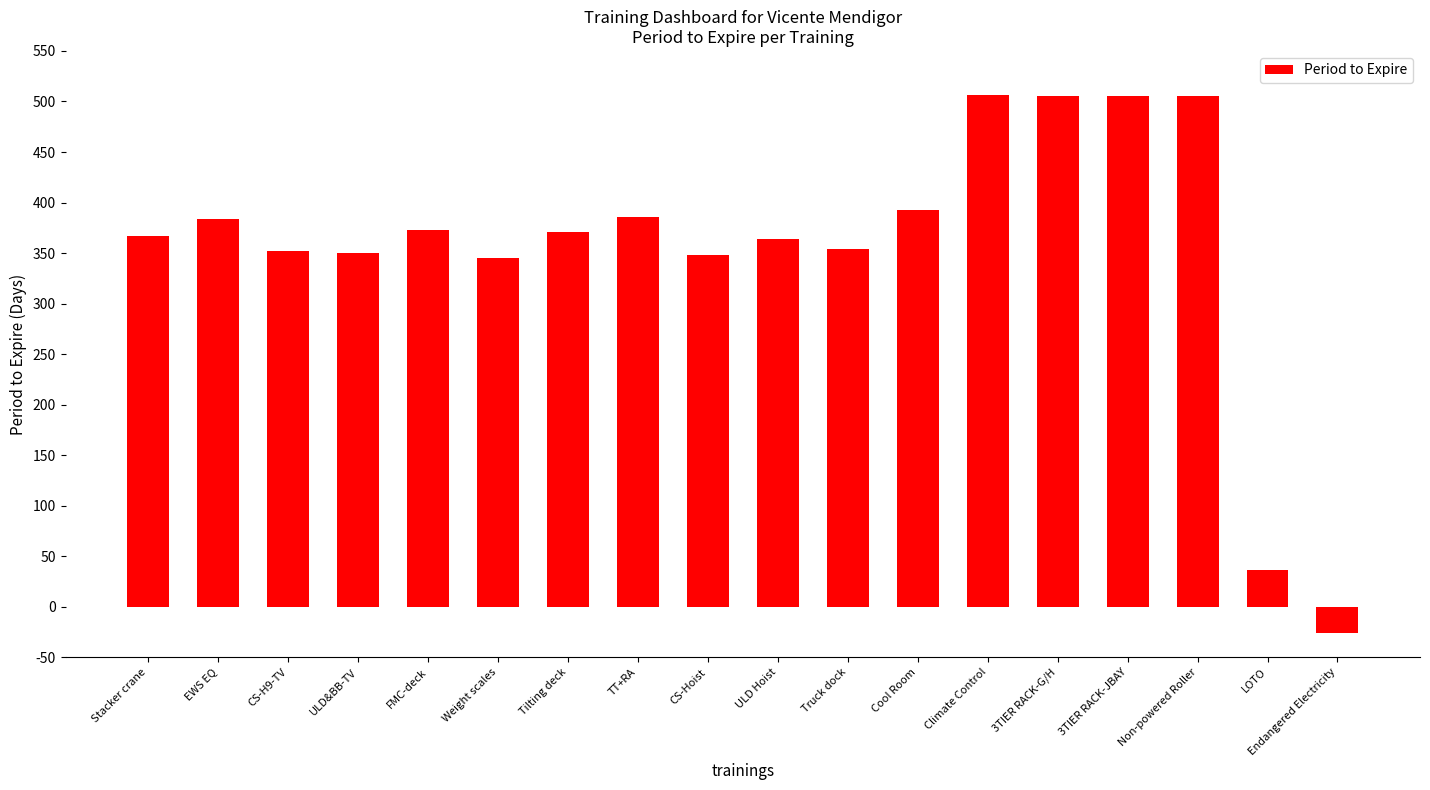

The chart shows a value of 506 at Climate Control. True or false?

True